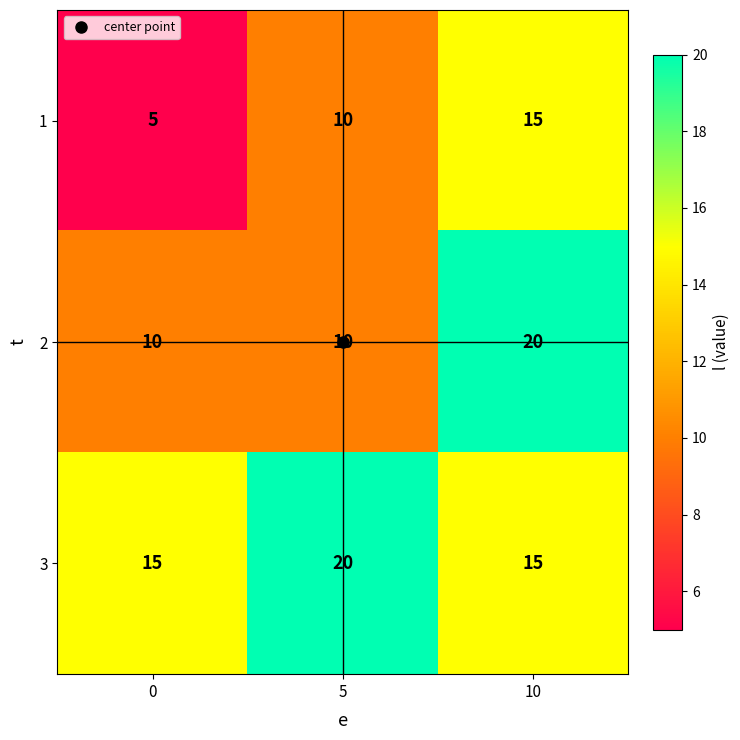

What is the difference between the 1 values at 5 and 10?

5